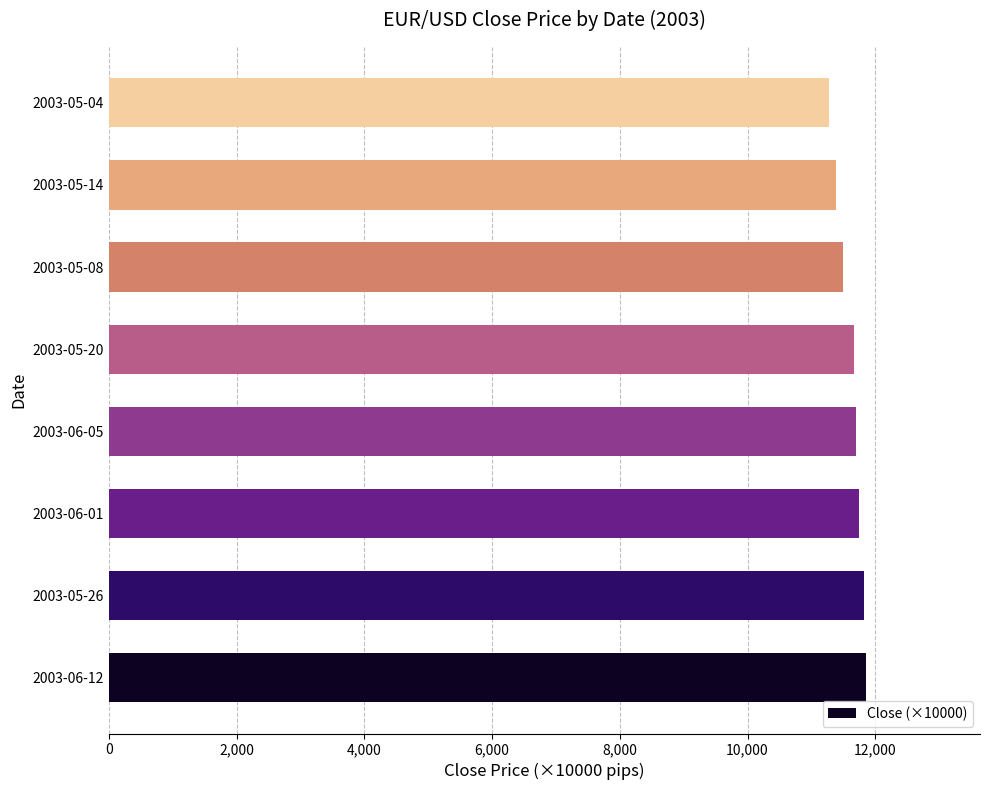

What is the minimum value shown in the chart?

11277